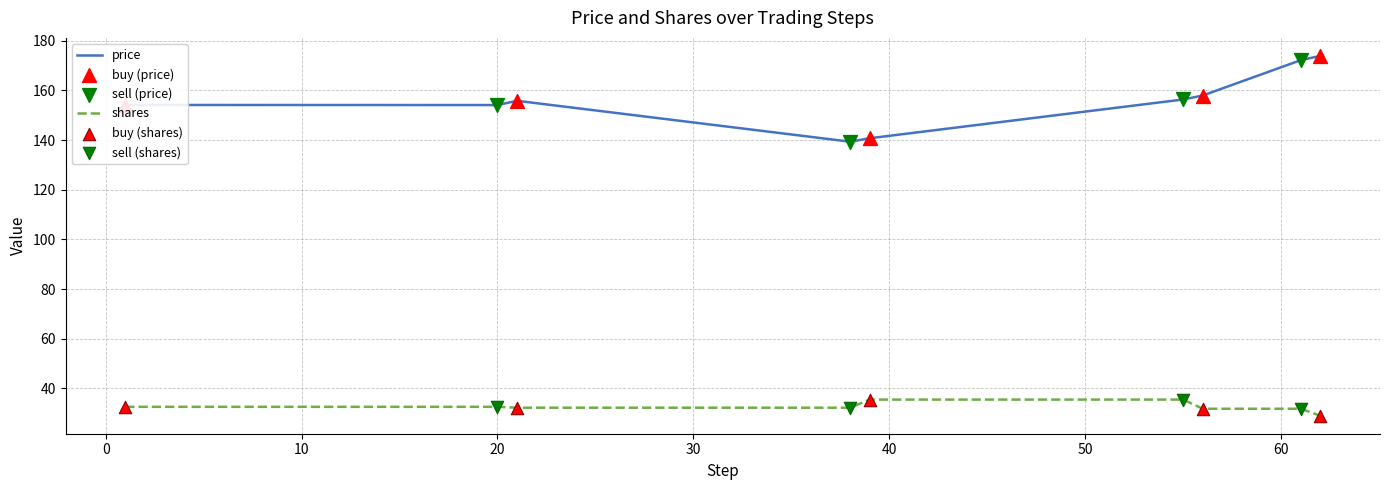

What is the smallest value displayed?

29.0